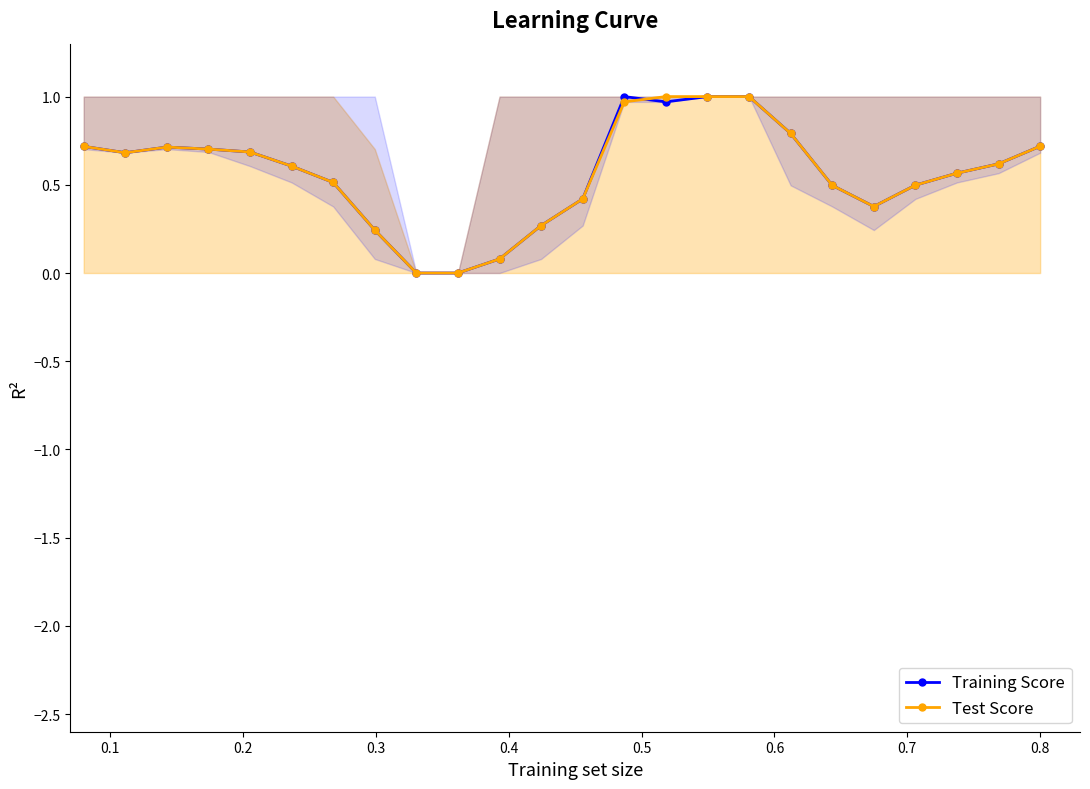

Which series ends up on top after the final intersection of Test Score and Training Score?

Test Score